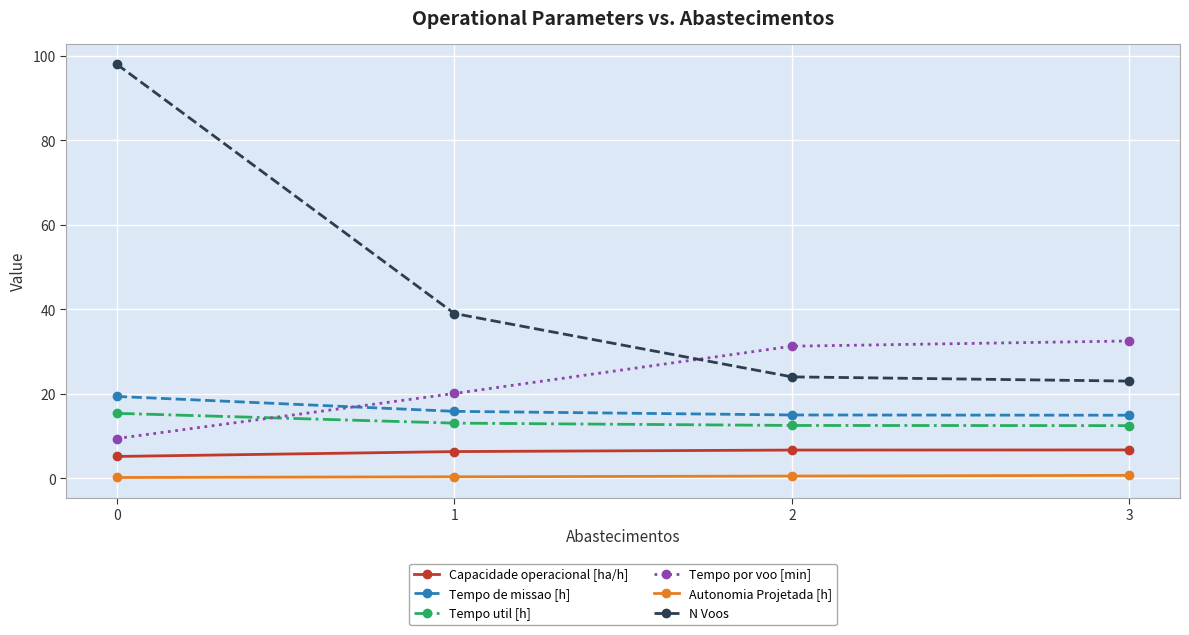

True or false: N Voos has a value of 39.0 at 1.

True